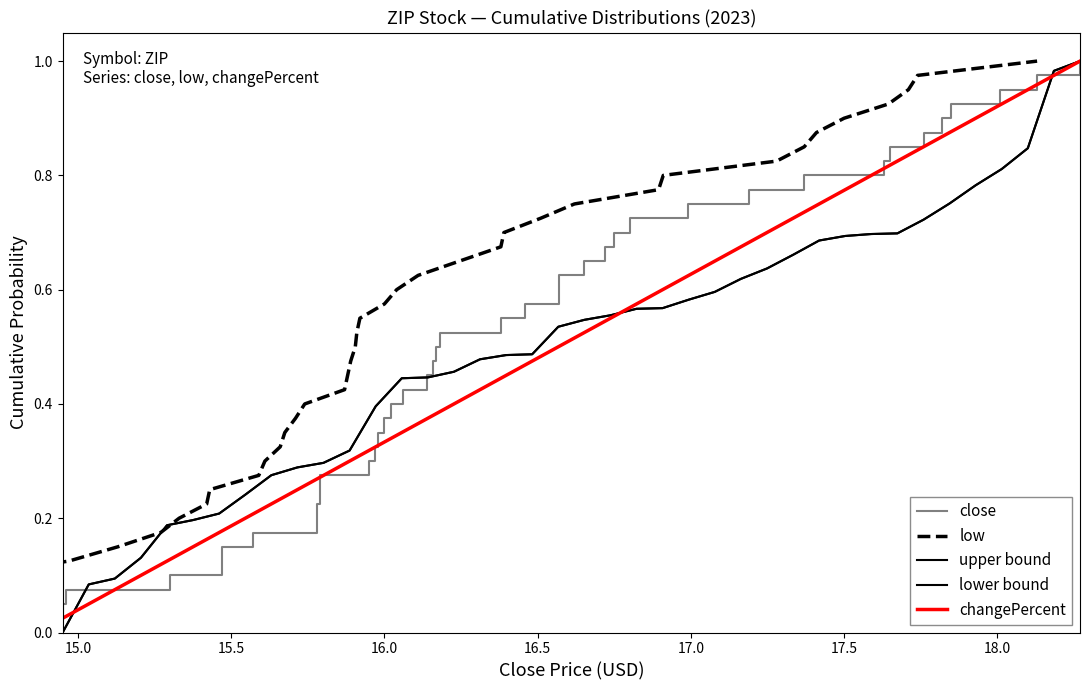

At how many categories does at least one series exceed 0?

40